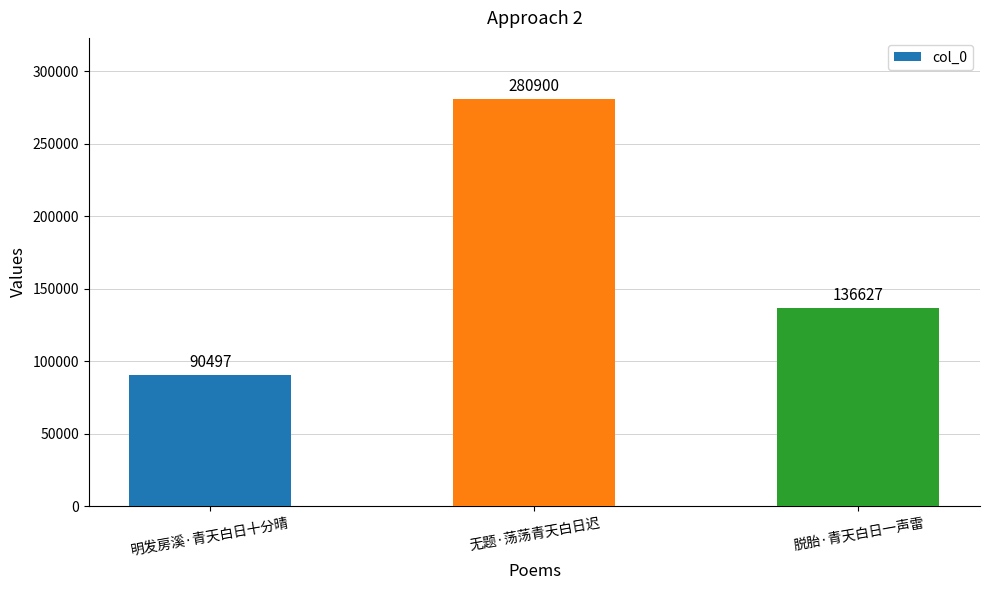

At which category does the chart reach its minimum across all series?

明发房溪·青天白日十分晴